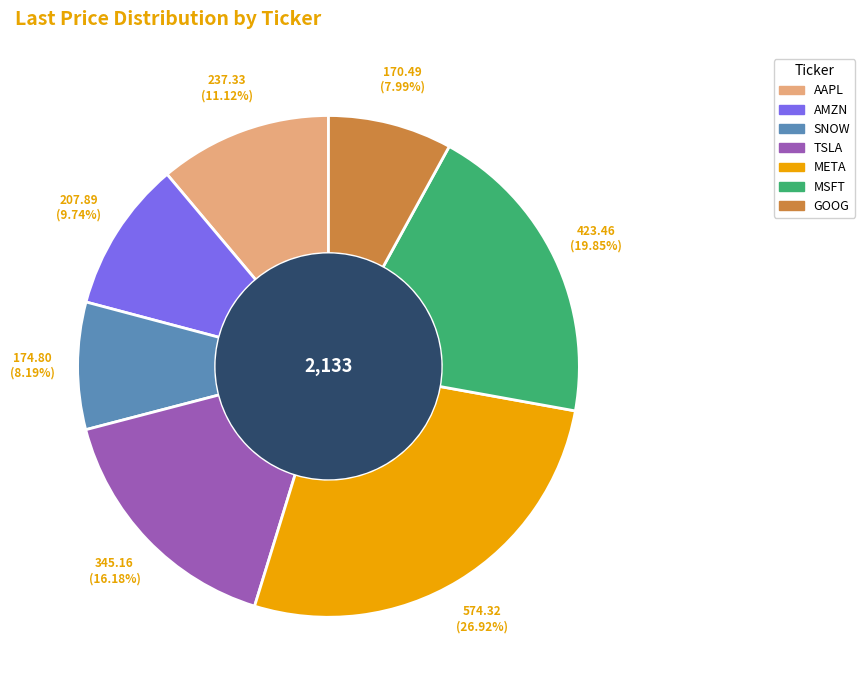

How many slices are in this pie chart?

7